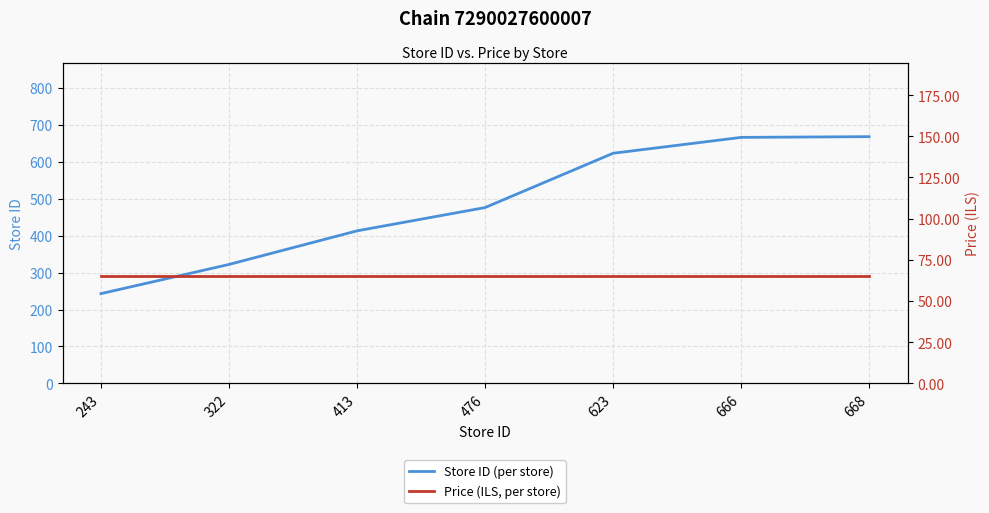

At which label does Store ID (per store) reach its peak?

668